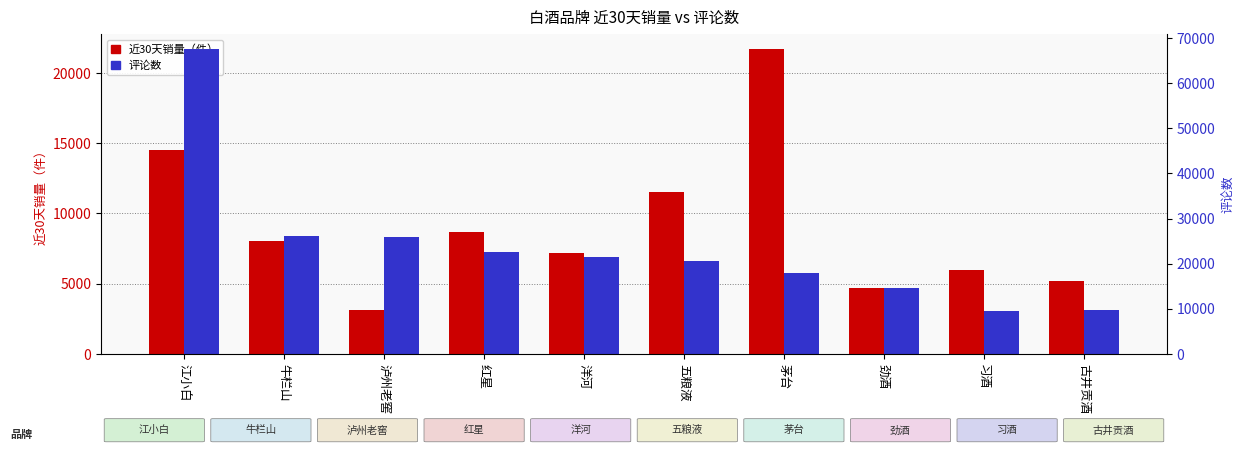

What is the sum of the 评论数 values at 洋河 and 泸州老窖?

47456